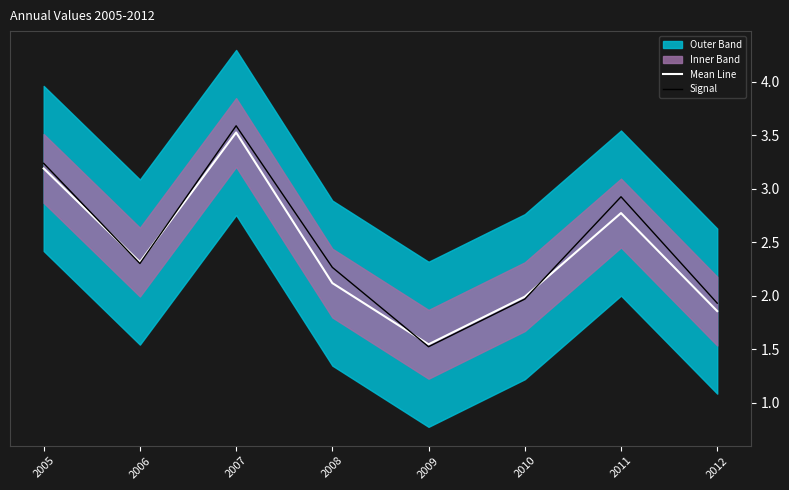

Between 2005 and 2010, which is larger?

2005